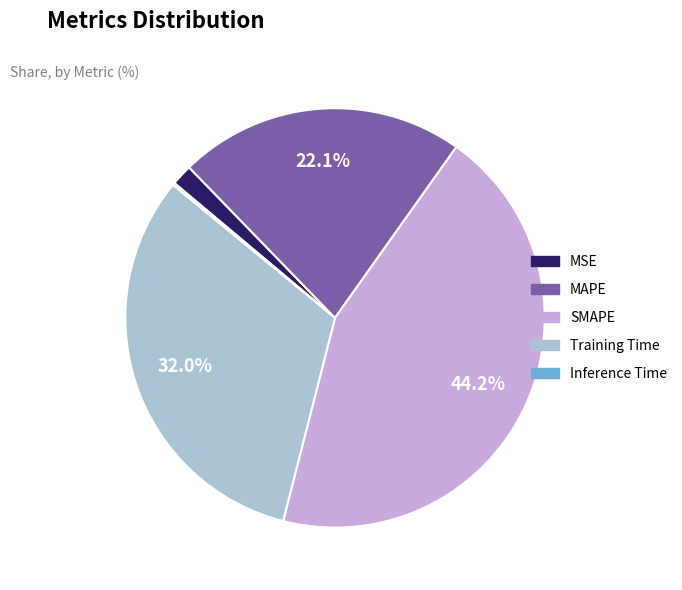

To the nearest percent, what is the combined percentage of SMAPE and Training Time?

76%